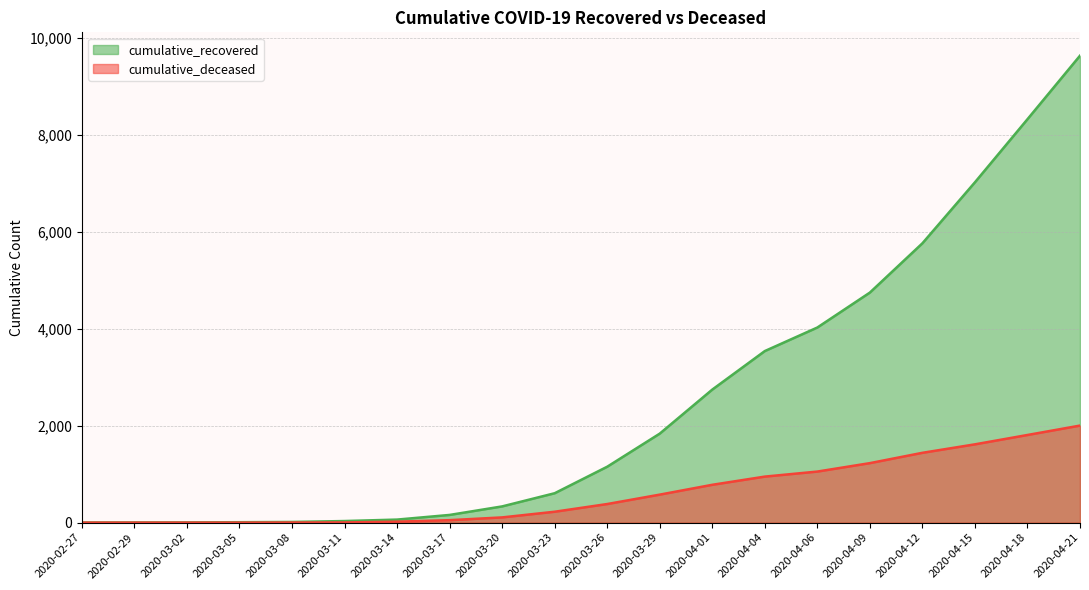

List the series in order of their overall mean, lowest first.

cumulative_deceased, cumulative_recovered